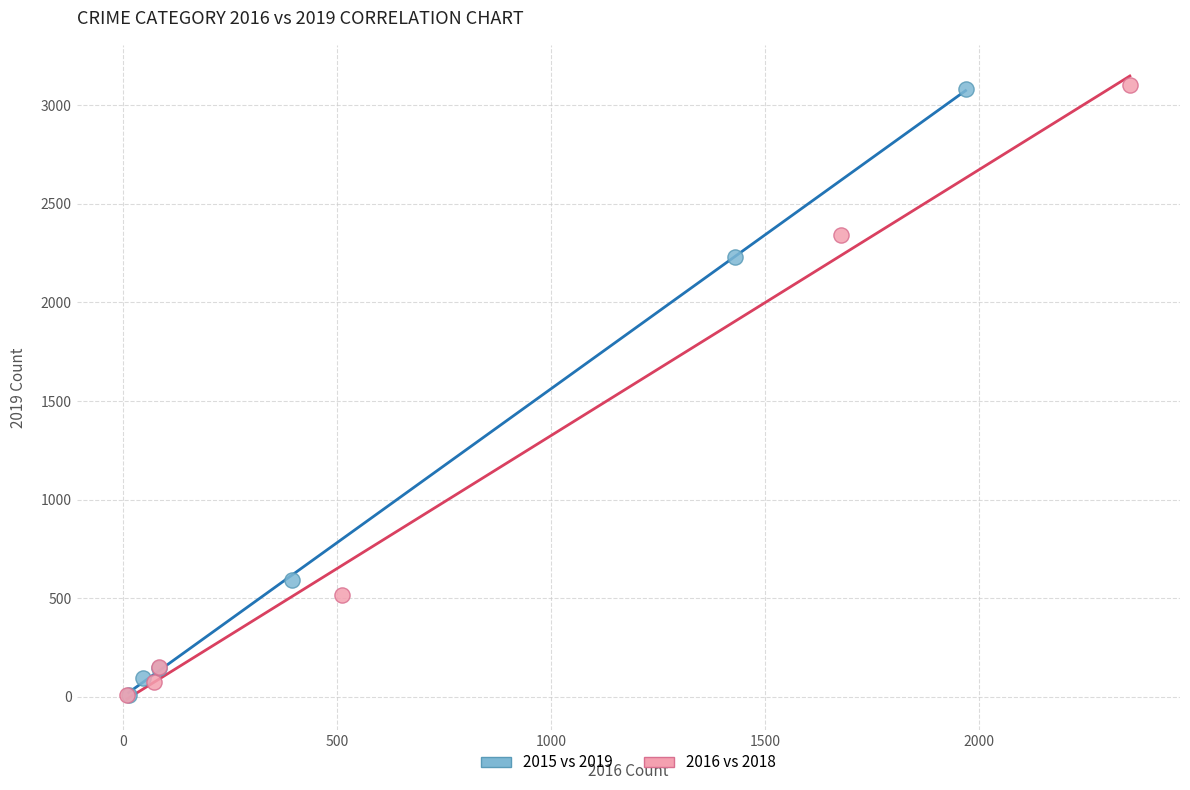

What are all the series names shown in the legend?

2015 vs 2019, 2016 vs 2018